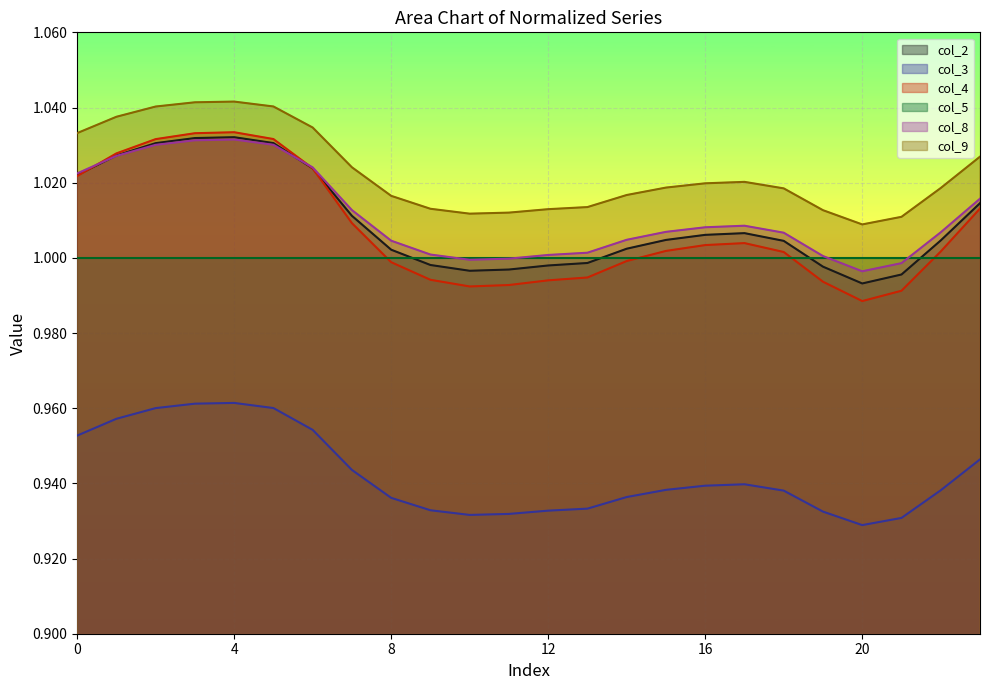

How many lines are shown in the chart?

6